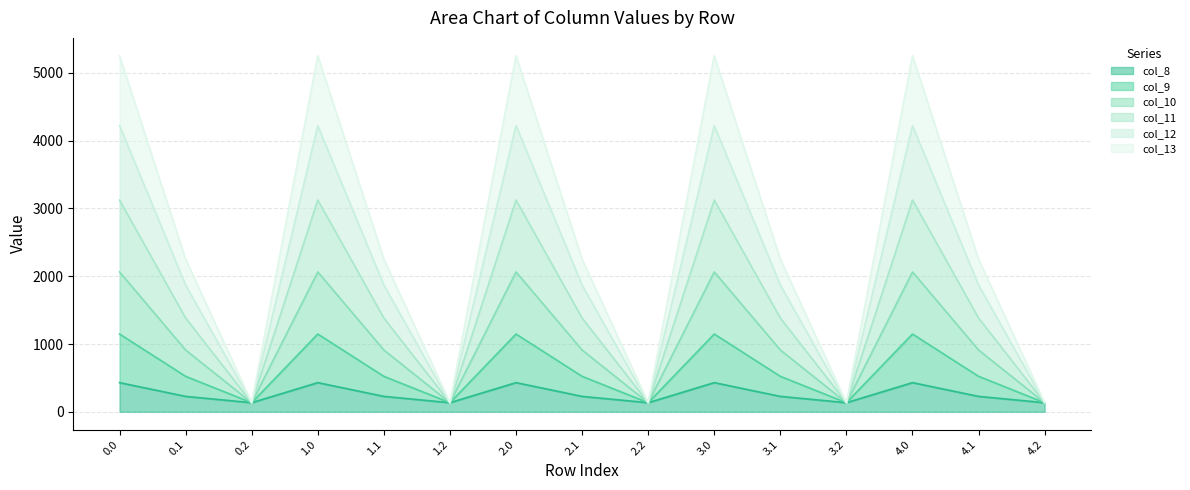

The value of col_8 at 3.1 is 227.5. True or false?

True